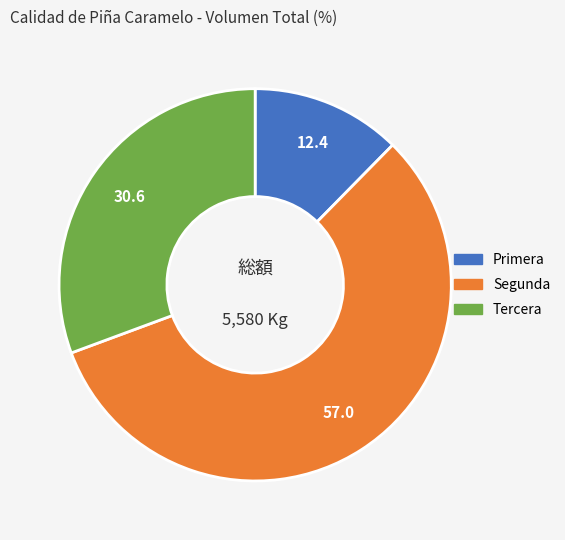

Count the number of slices in the pie.

3